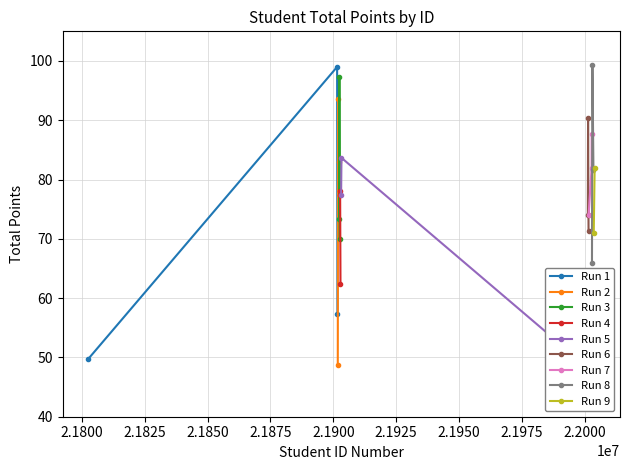

What is the value of the Run 1 point at the 2nd from the left?

99.0